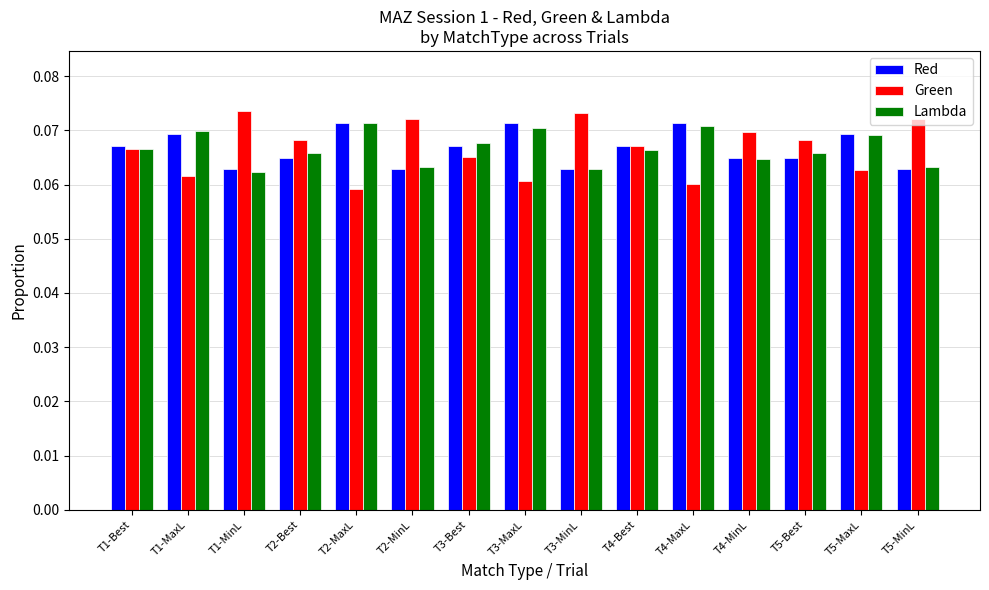

What is the sum of all Red values?

1.0